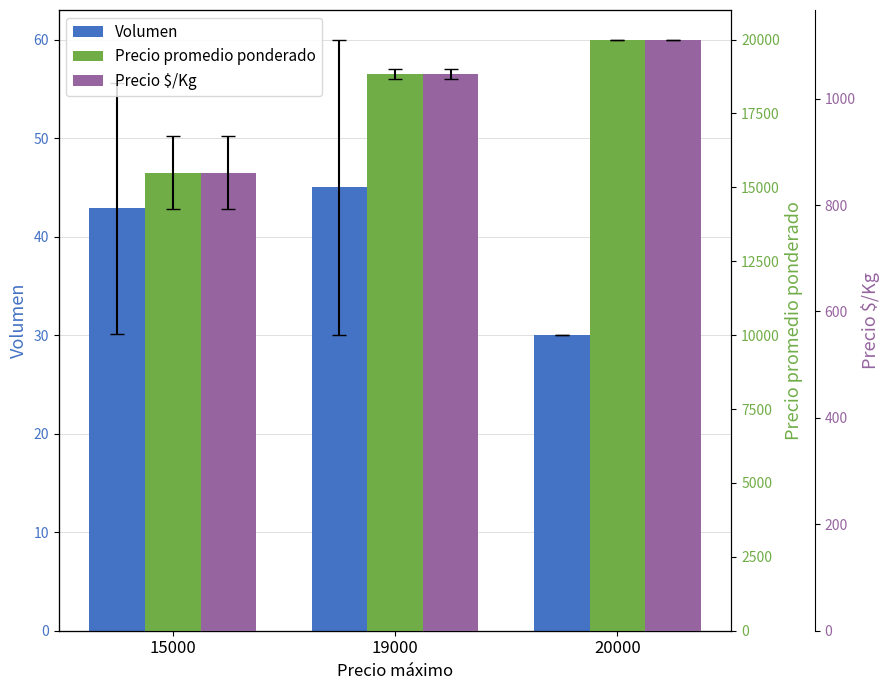

How many bars are there in each group?

3